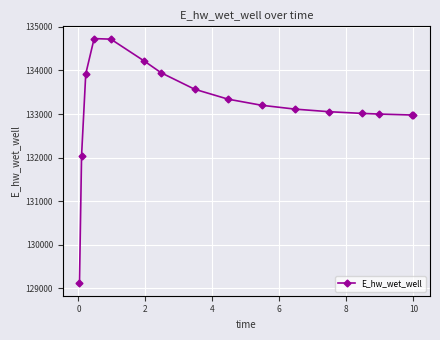

What is the maximum value shown in the chart?

134732.4